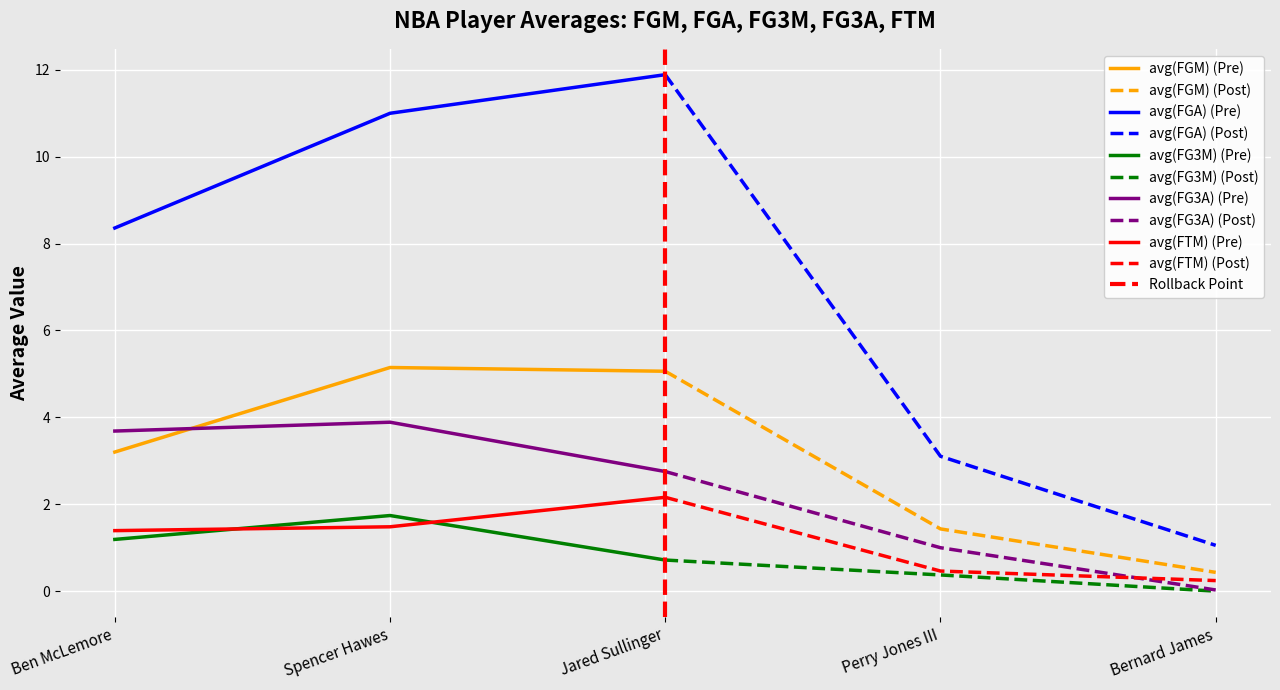

Reading right to left, extract all data points from this chart.

avg(FGM): 0.4	1.4	5.1	5.1	3.2
avg(FGA): 1.1	3.1	11.9	11.0	8.4
avg(FG3M): 0.0	0.4	0.7	1.7	1.2
avg(FG3A): 0.0	1.0	2.8	3.9	3.7
avg(FTM): 0.2	0.5	2.2	1.5	1.4